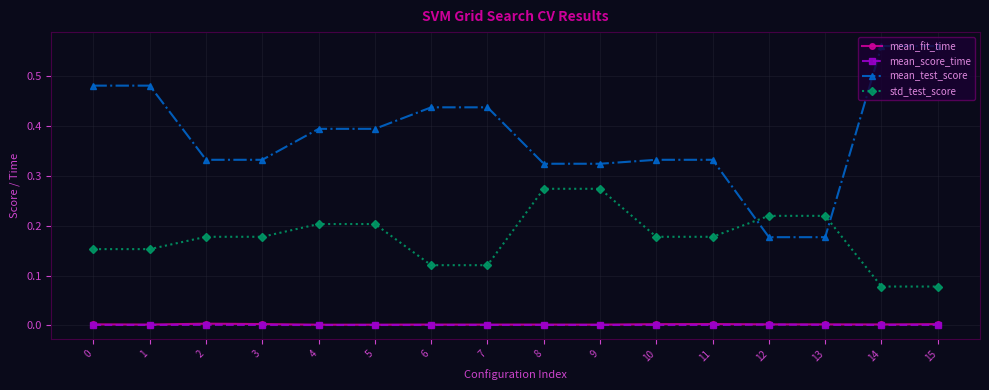

Which series has the largest total across all categories?

mean_test_score